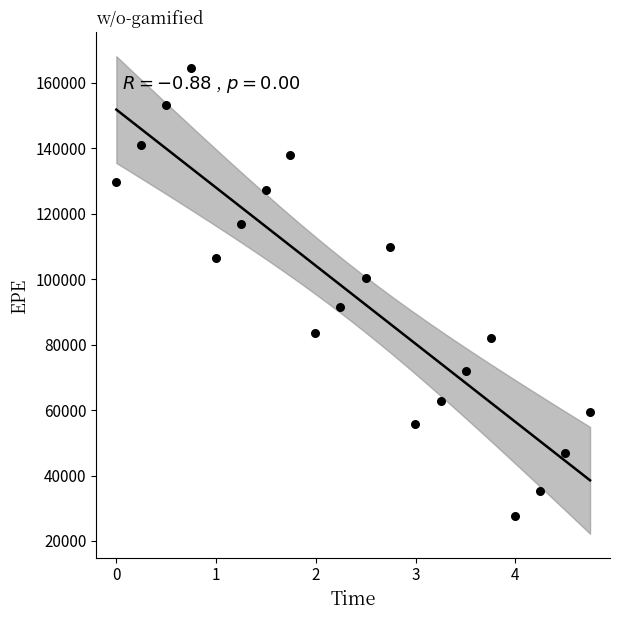

What is the range of Y values (max minus min)?

136793.9